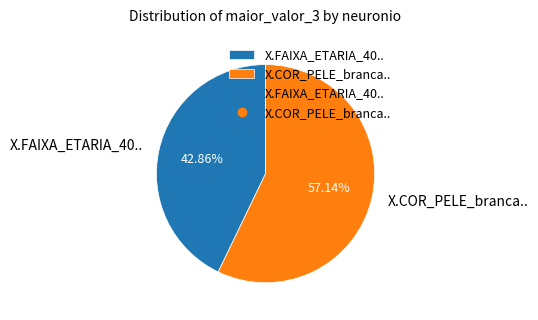

Rank the categories by value from lowest to highest.

X.FAIXA_ETARIA_40.., X.COR_PELE_branca..